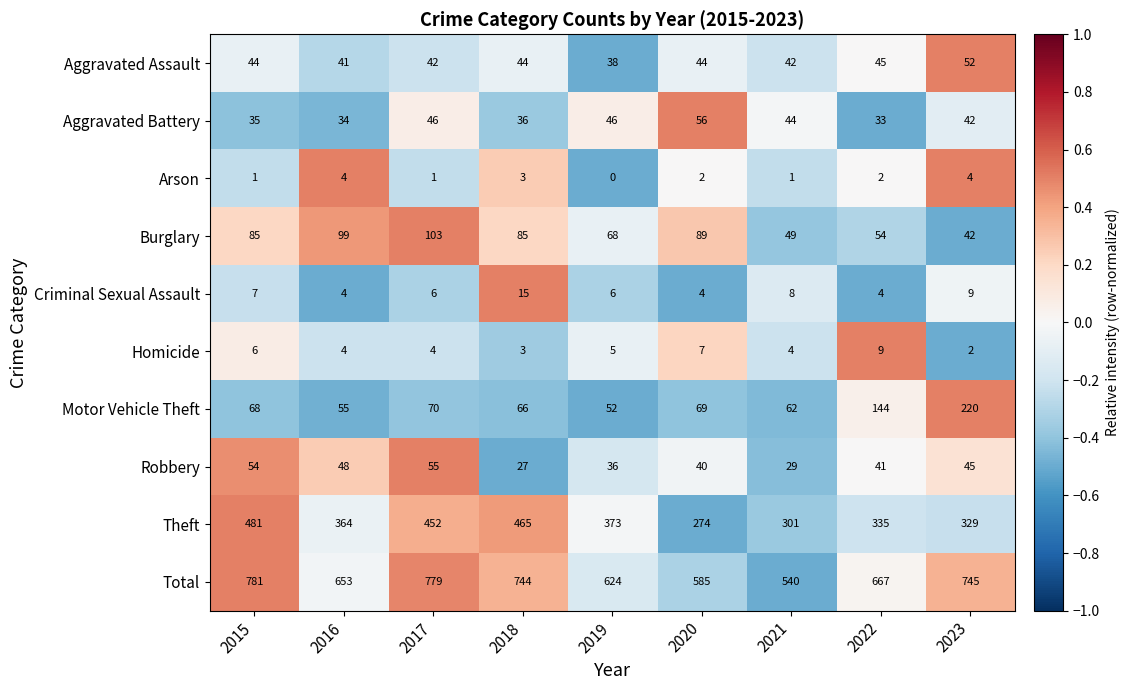

Which series has the largest total across all categories?

Total